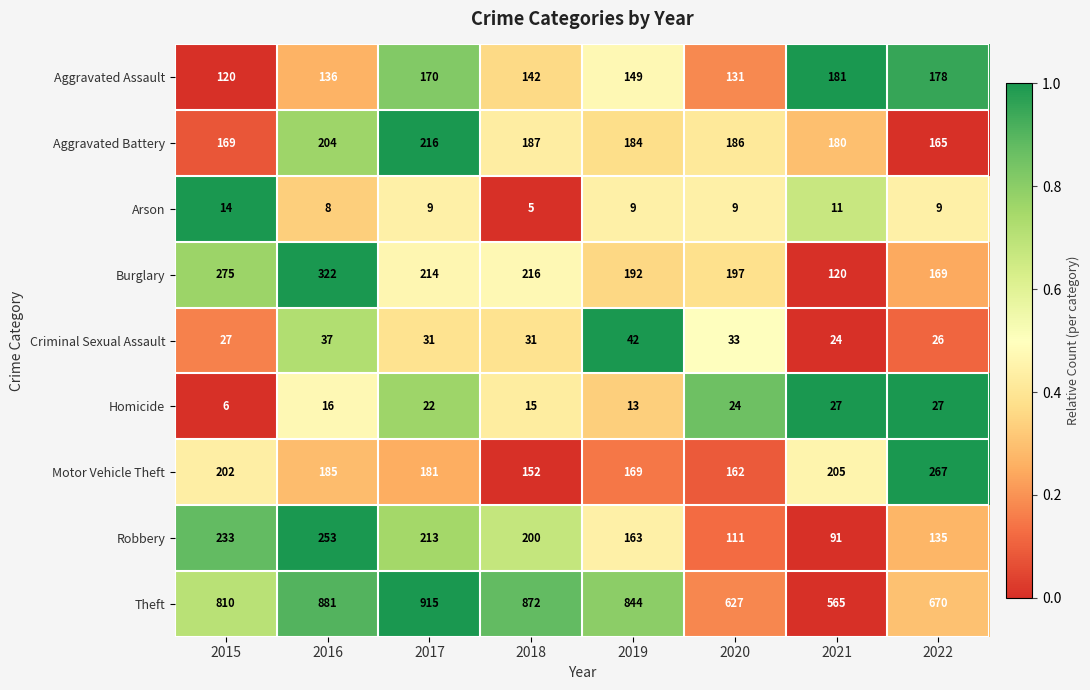

Which series has the widest spread of values?

Theft